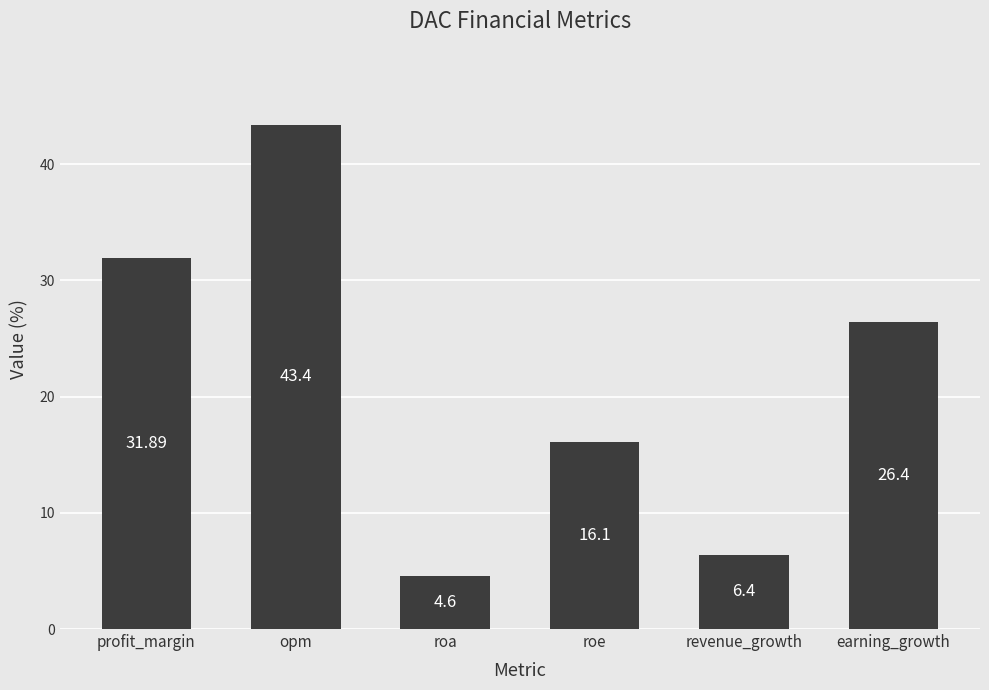

What is the greatest value displayed?

43.4